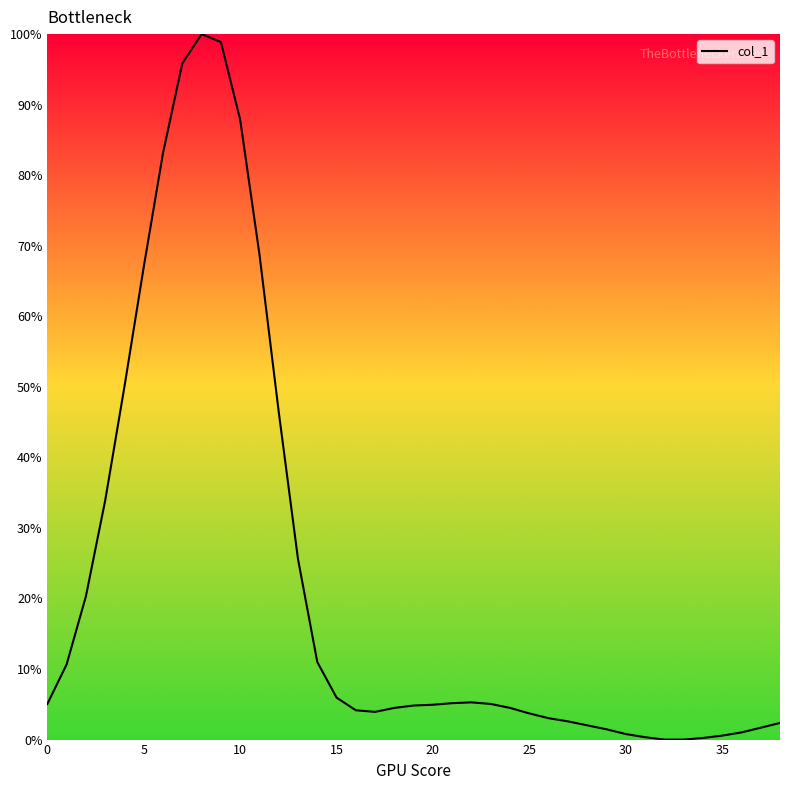

What is the difference between the maximum and minimum values?

100.0